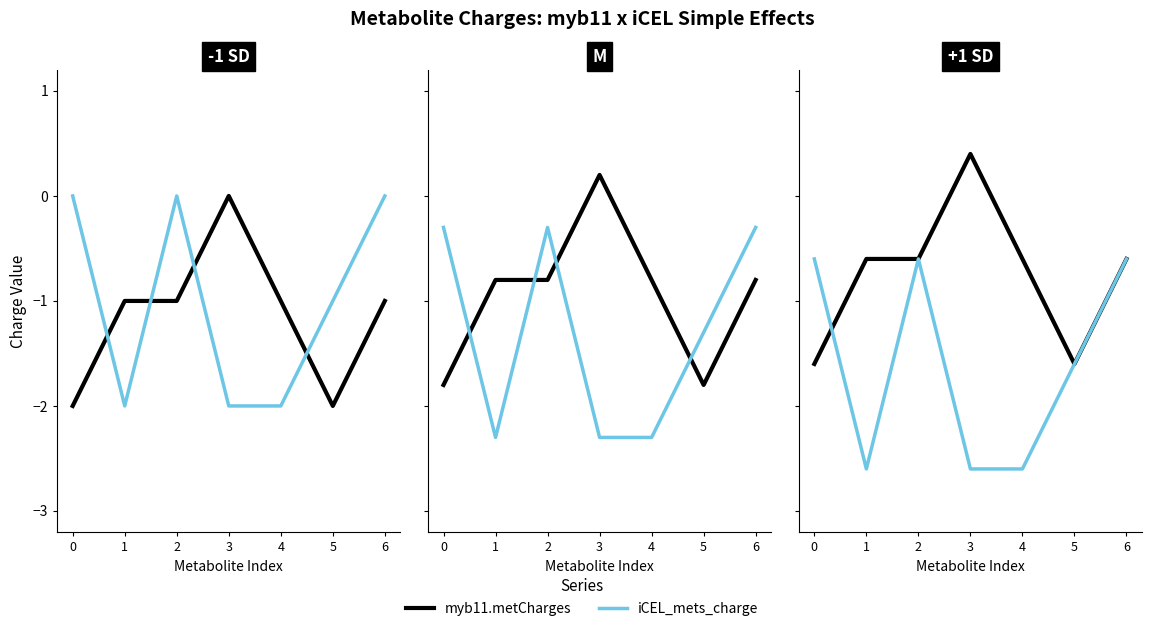

At which category is the sum across all series the highest?

2